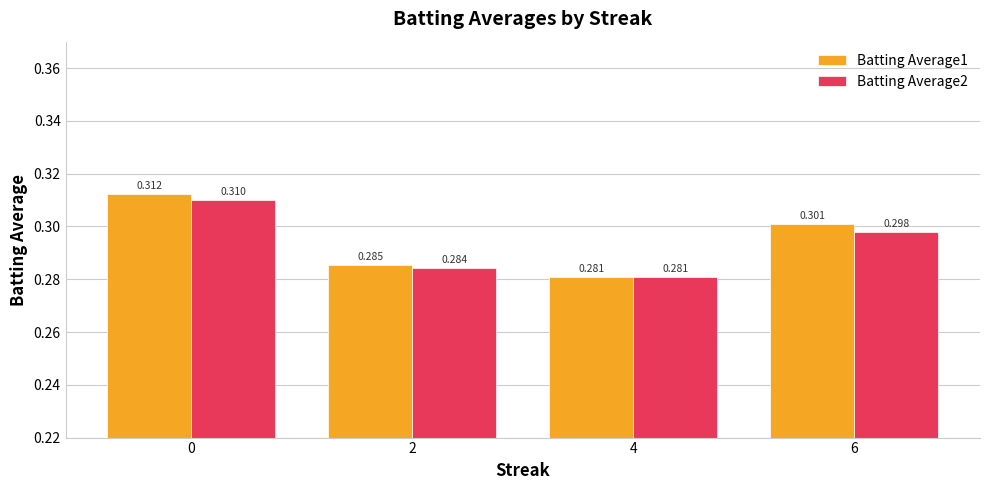

Is the value of Batting Average2 at 2 greater than the value of Batting Average1 at 4?

Yes